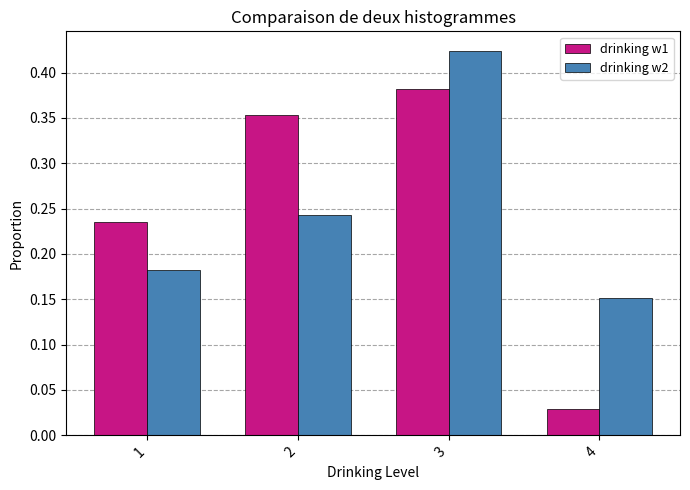

Is the value of drinking w2 at 3 greater than the value of drinking w1 at 2?

Yes